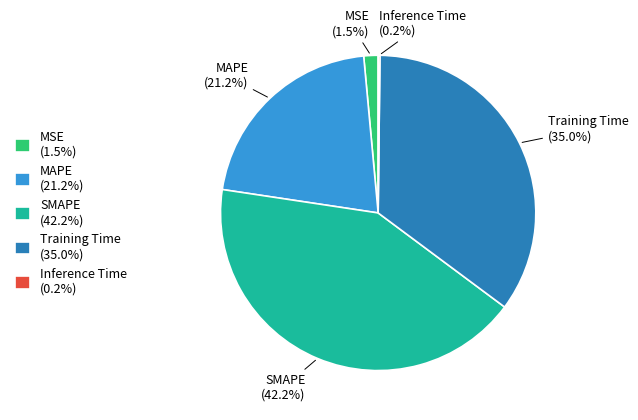

What is the ratio of the value at MAPE (21.2%) to the value at Training Time (35.0%)?

0.6